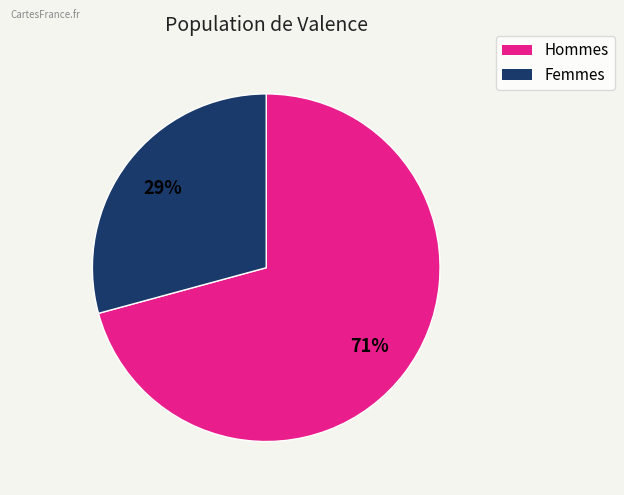

To the nearest percent, what is the average slice percentage?

50%